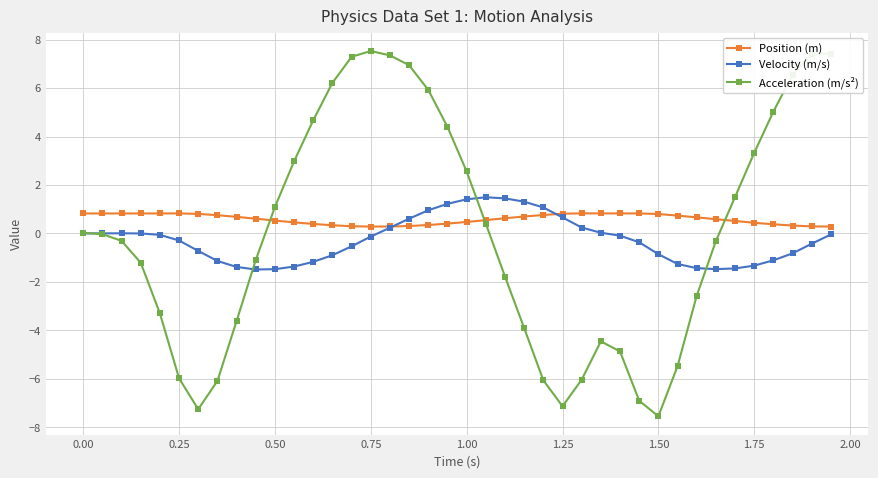

What is the greatest value displayed?

7.5